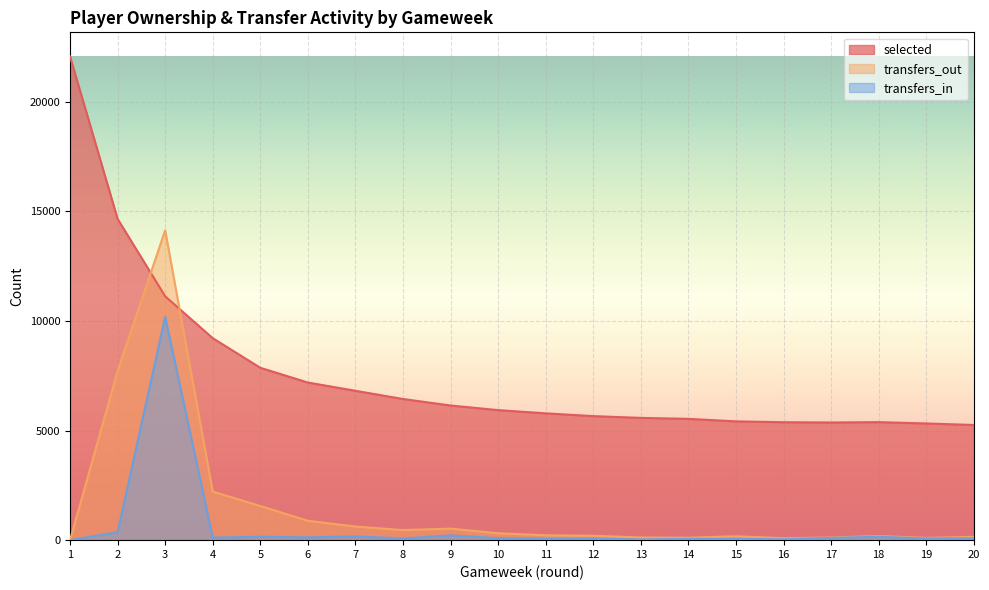

True or false: selected and transfers_in cross at least once.

False